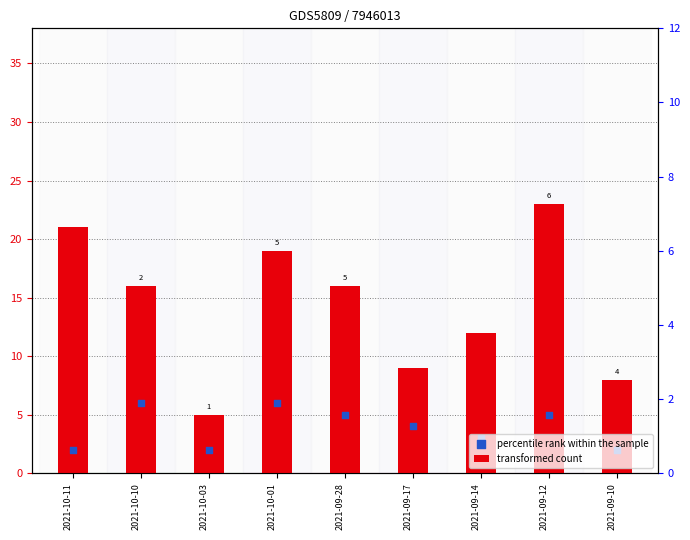

What are all the series names shown in the legend?

transformed count, percentile rank within the sample